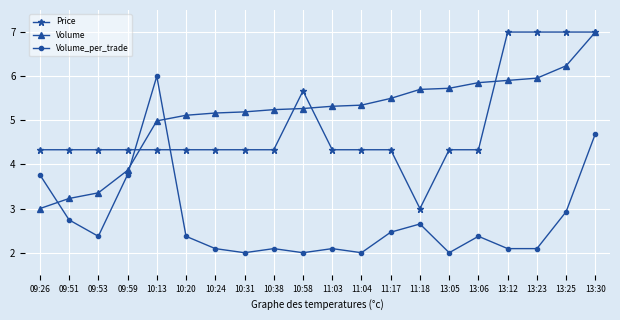

What is the greatest value displayed?

7.0